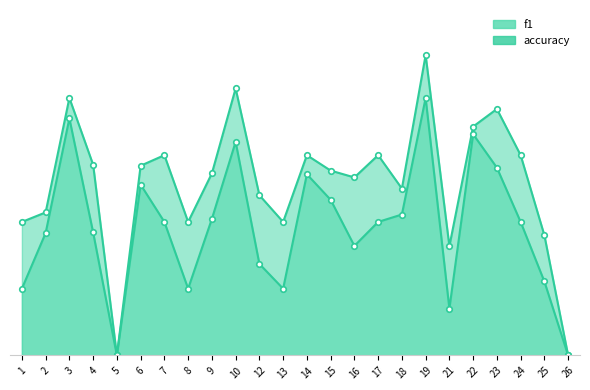

What is the value of the f1 point at the 12th from the left?

0.2